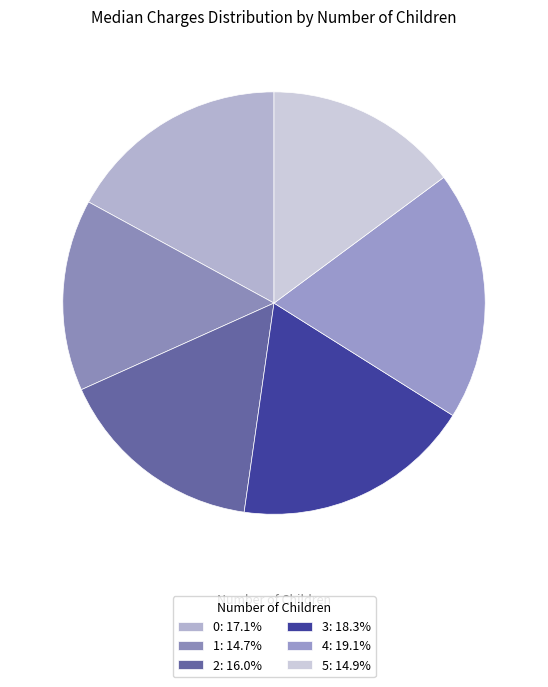

How many segments does this pie chart have?

6